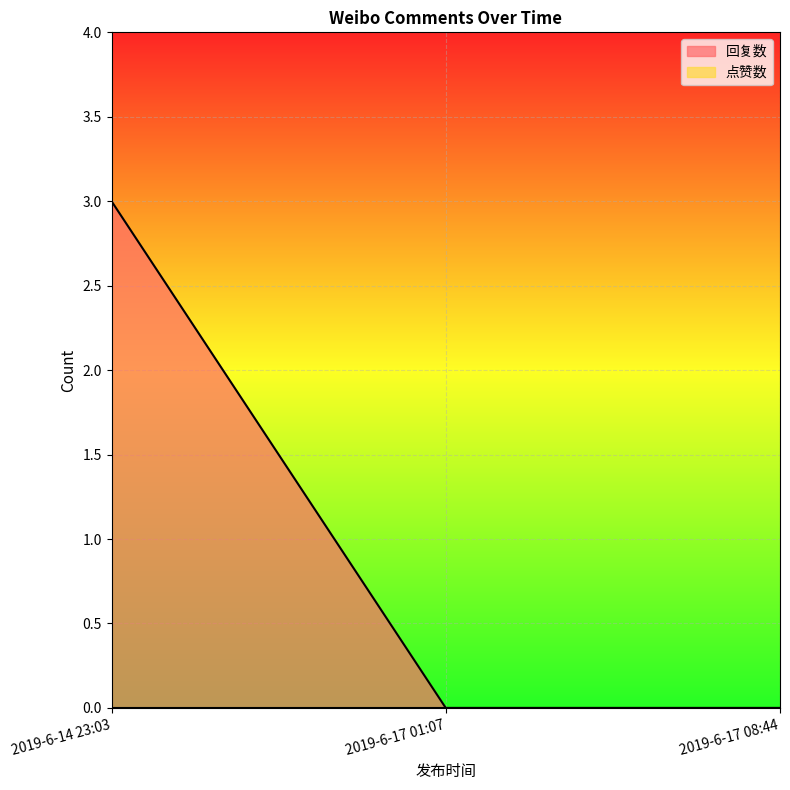

Reading left to right, what are all the values shown in this chart?

3	0	0